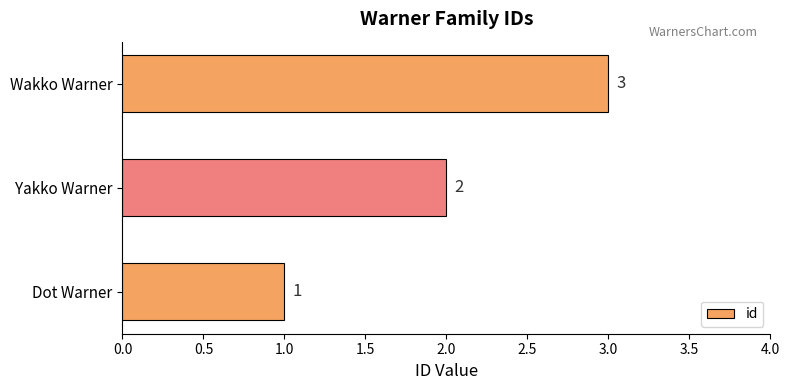

What is the difference between the second highest and minimum values?

1